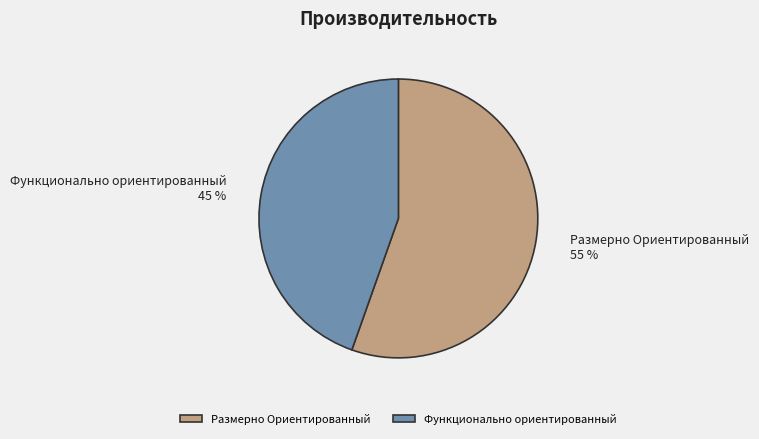

Combined, do Размерно Ориентированный and Функционально ориентированный account for over 50%?

Yes